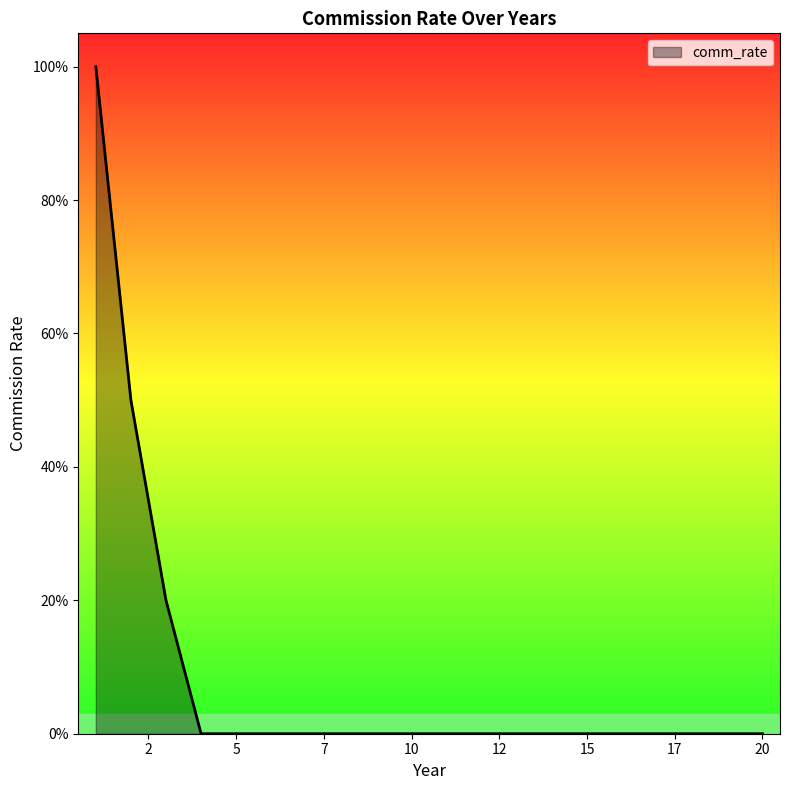

At which label is the value closest to 0?

4